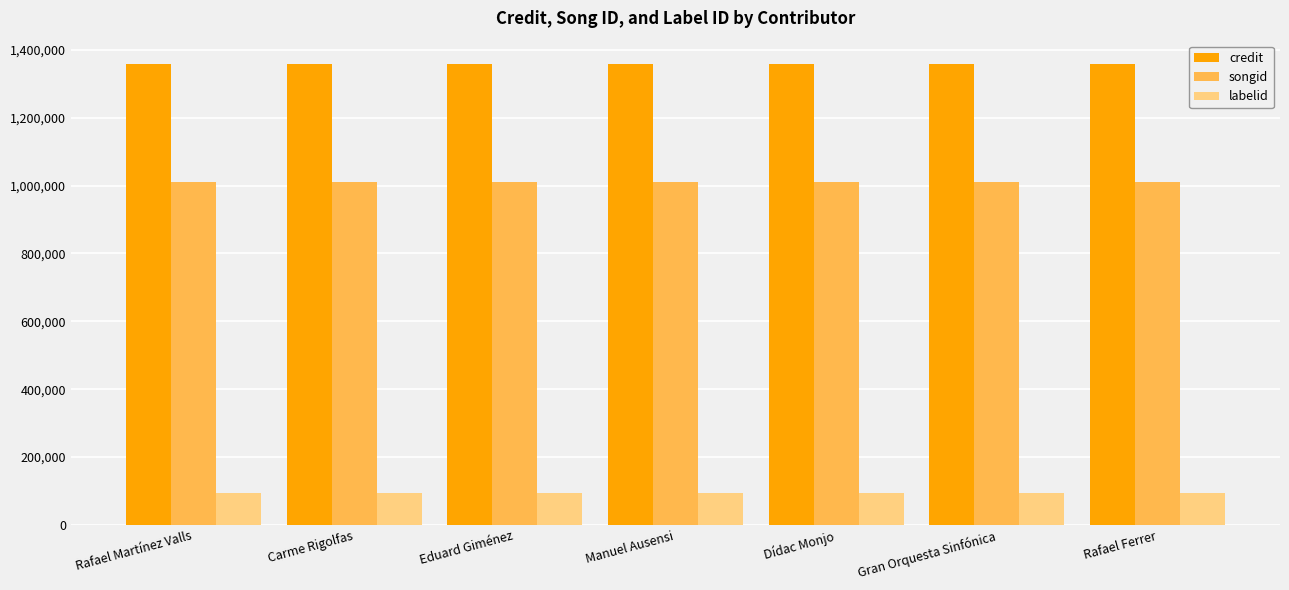

What is the maximum value shown in the chart?

1359336